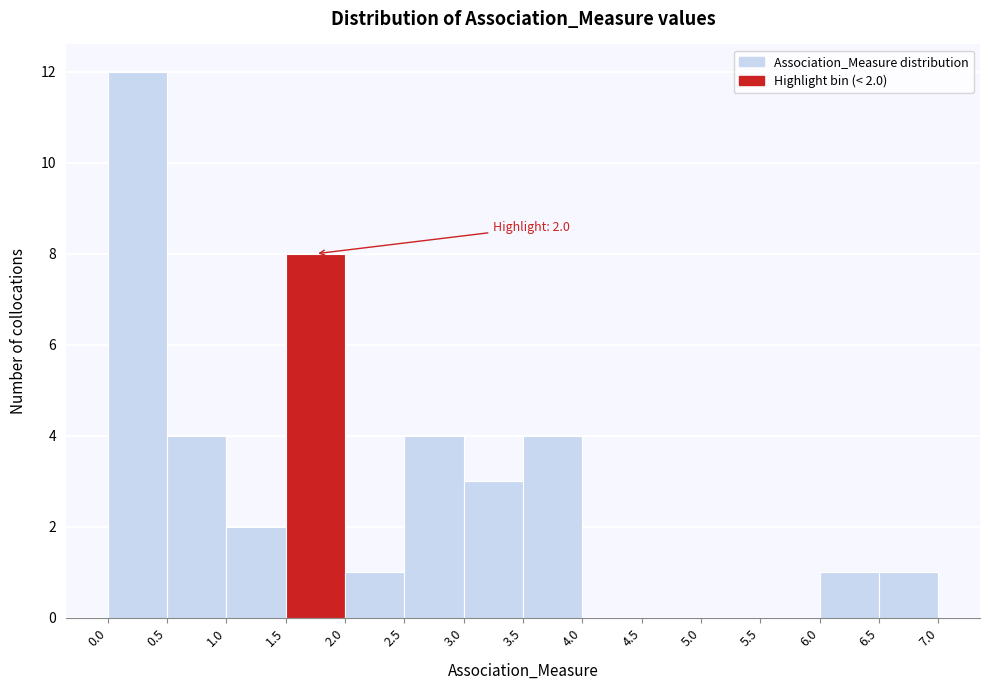

Which range on the x-axis has the tallest bar?

0.0 to 0.5